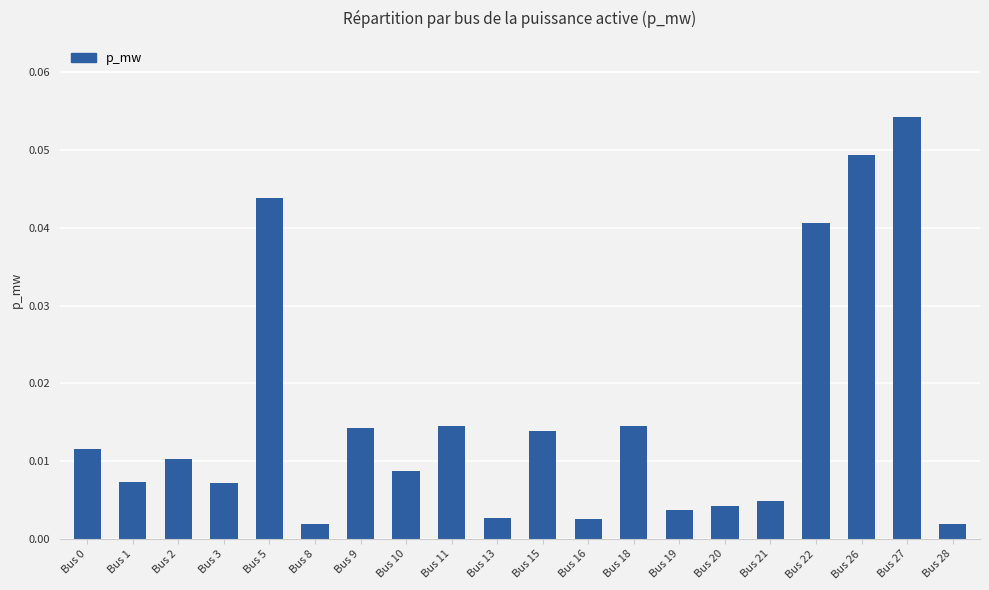

Which label corresponds to the largest value in the chart?

Bus 27